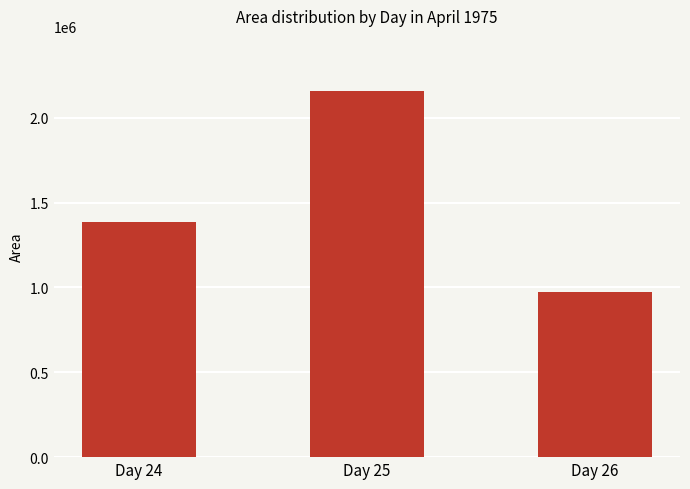

Are the bars horizontal?

No